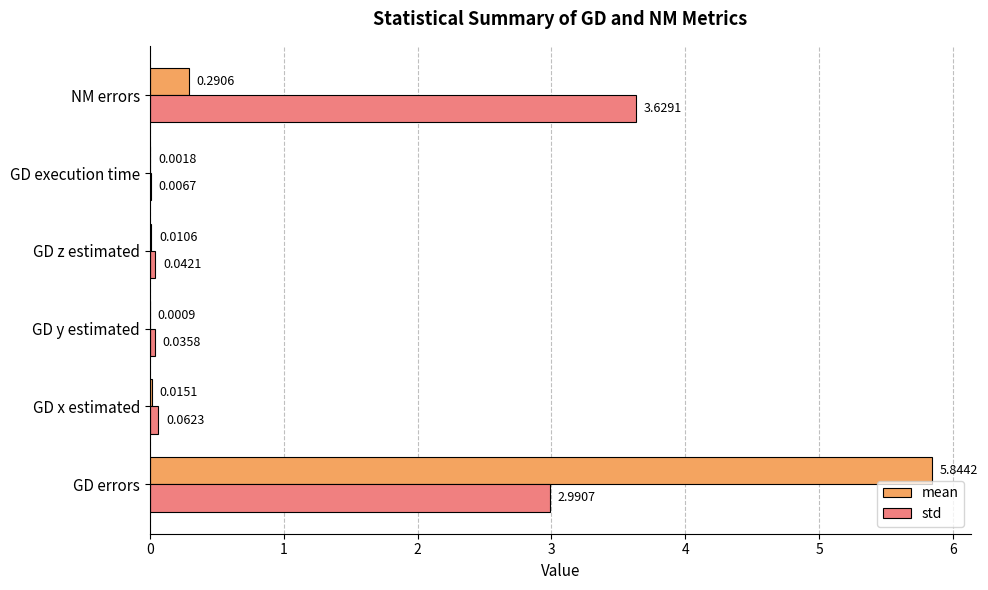

At which category is the sum across all series the highest?

GD errors